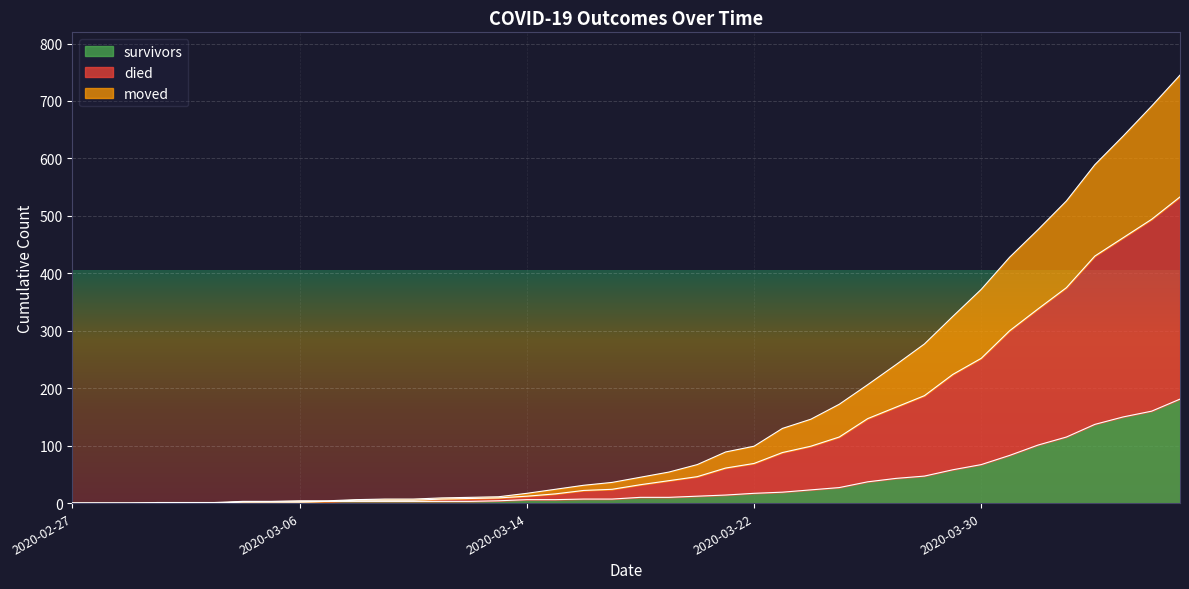

How many data points in died are less than 45?

20